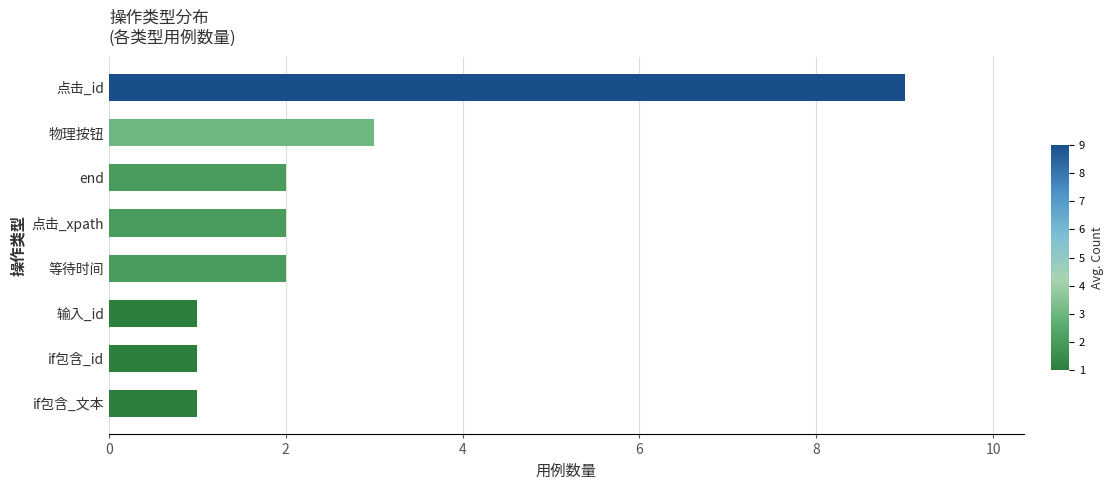

What is the change in value from if包含_文本 to 点击_xpath?

+1